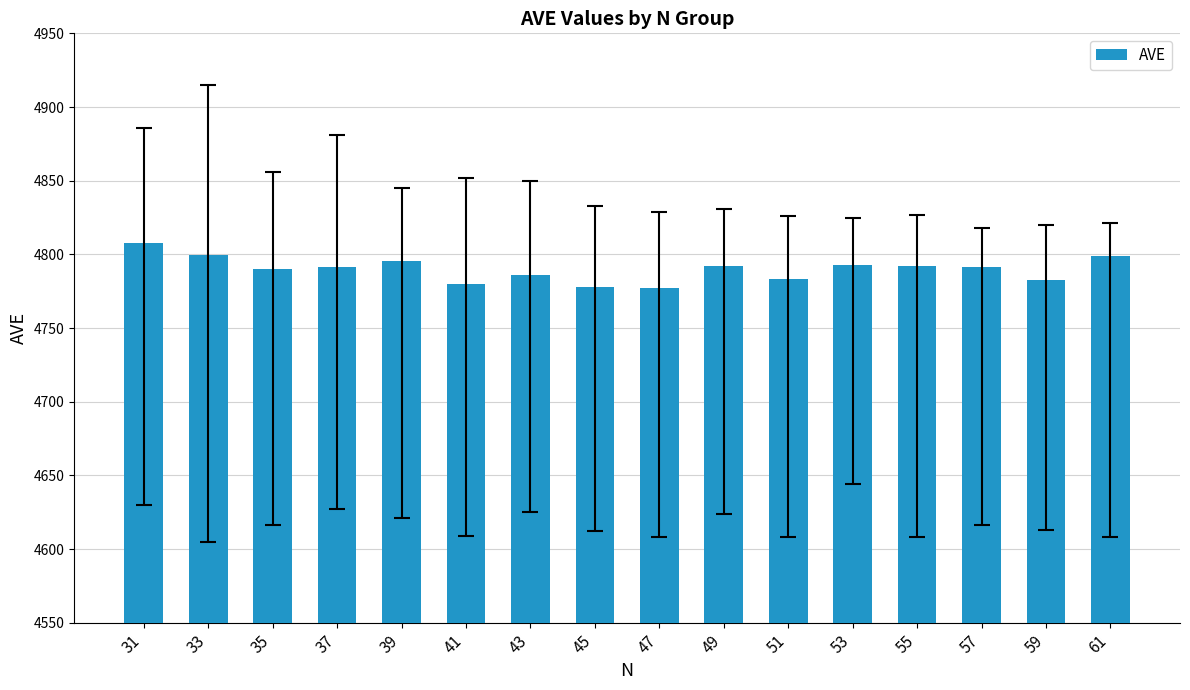

What is the greatest value displayed?

4807.6